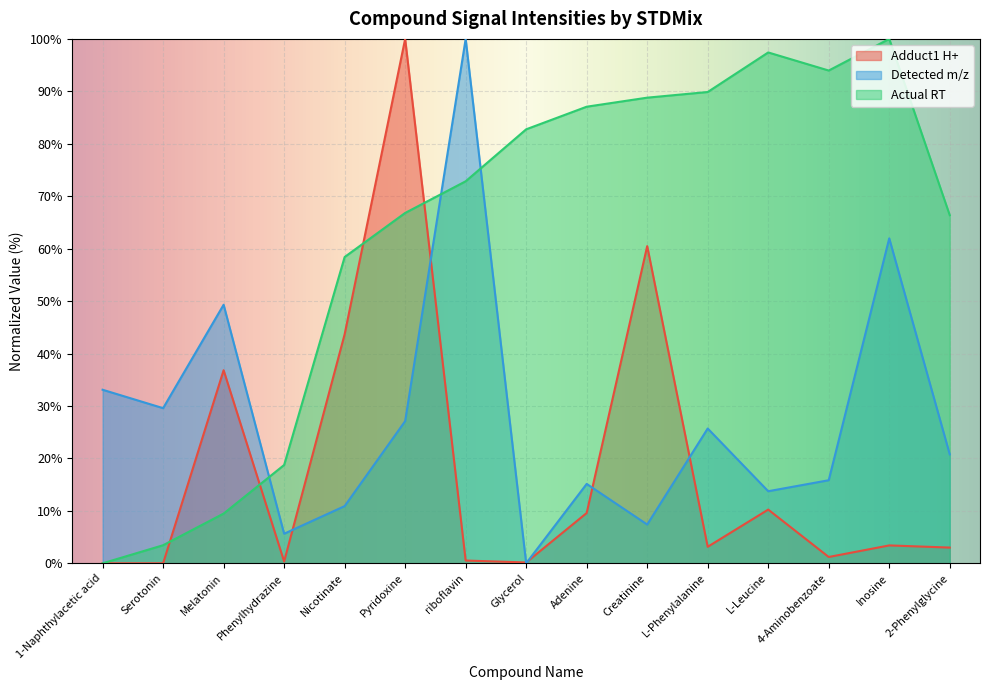

The Actual RT series shows 5.3 at Serotonin. True or false?

False